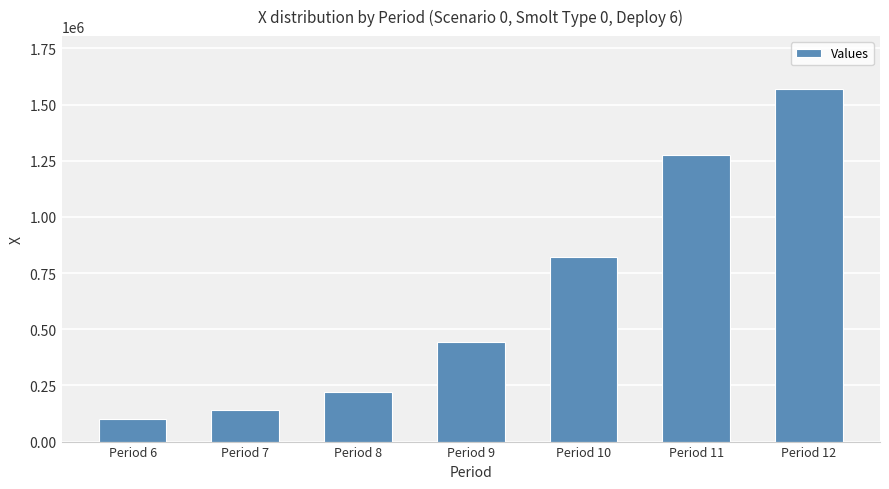

What is the value of the 2nd bar from the left?

139220.1